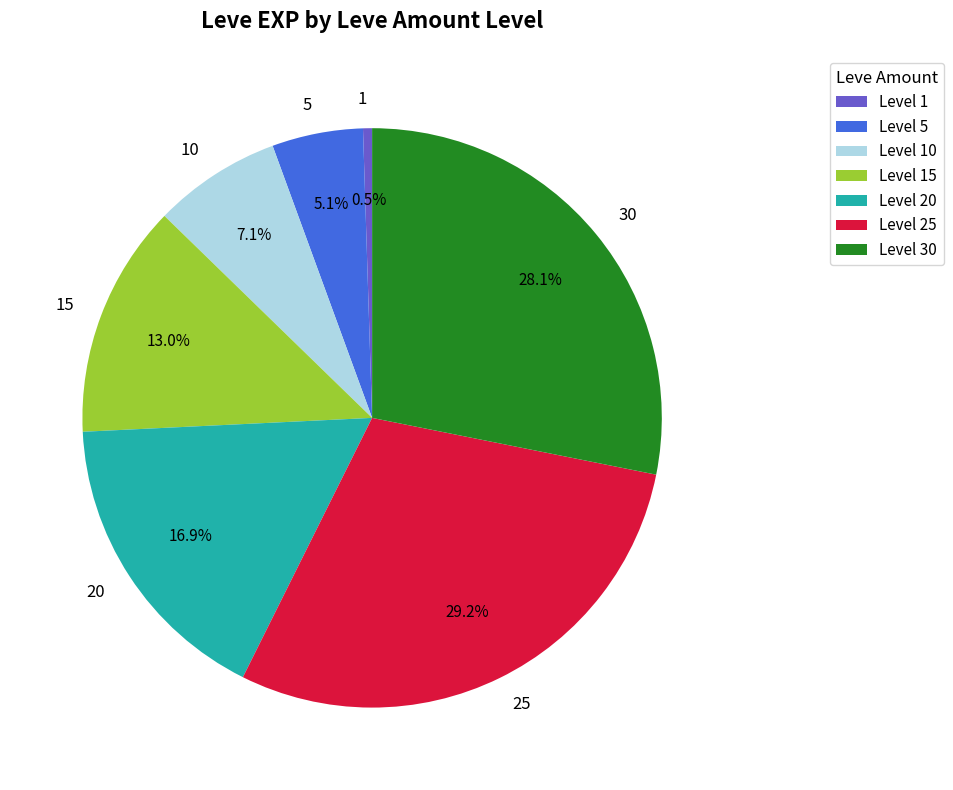

Count the number of slices in the pie.

7